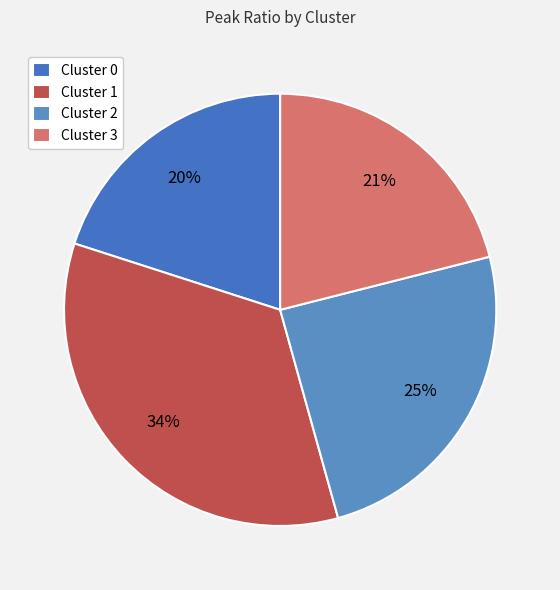

What portion of the pie excludes Cluster 3?

79.0%